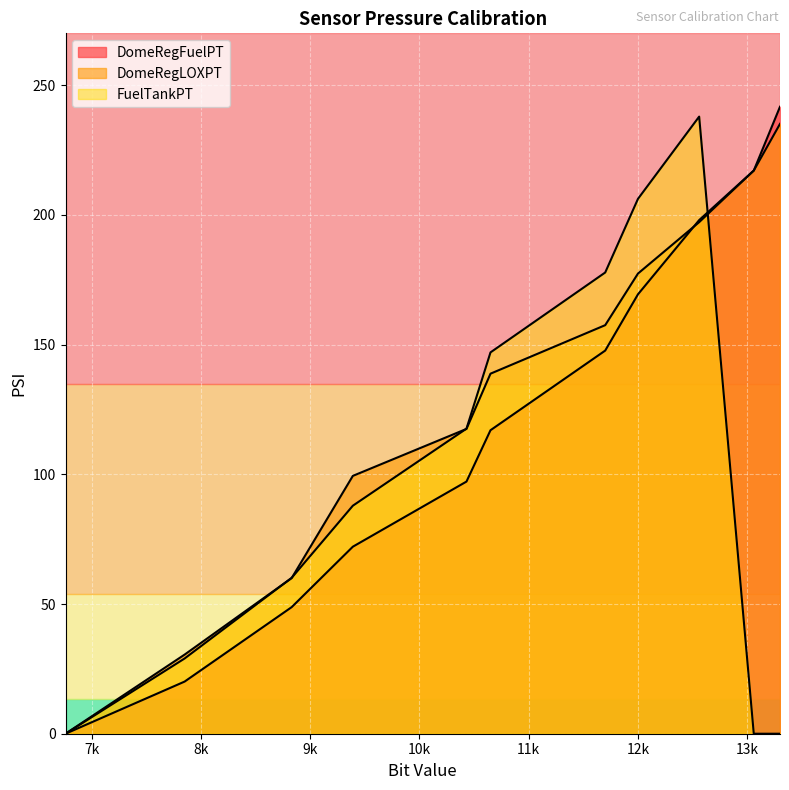

Does the chart display data point markers on the line(s)?

No